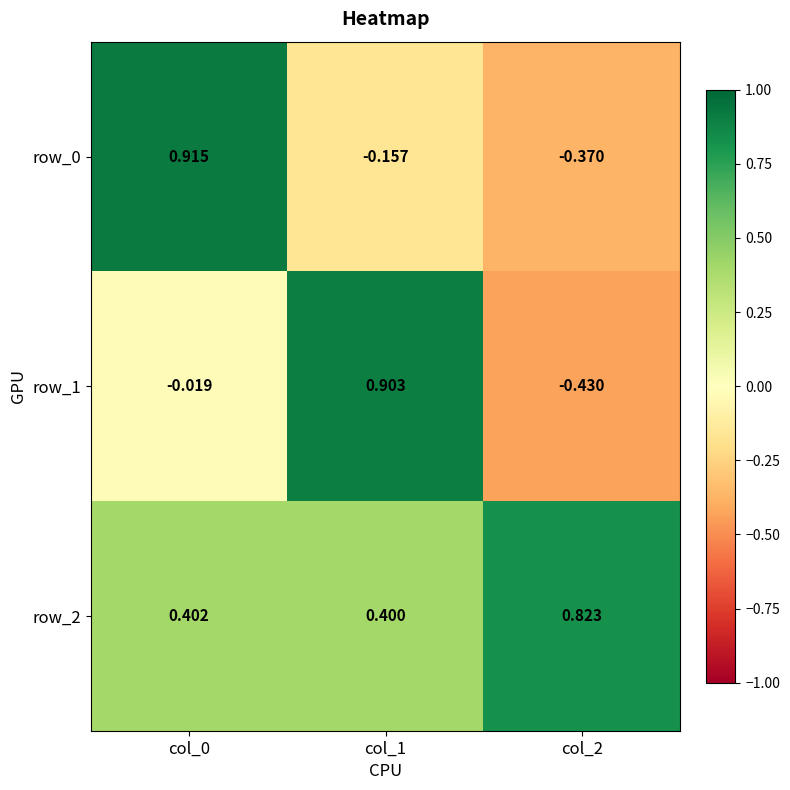

Is the value of row_1 at col_0 greater than the value of row_2 at col_0?

No